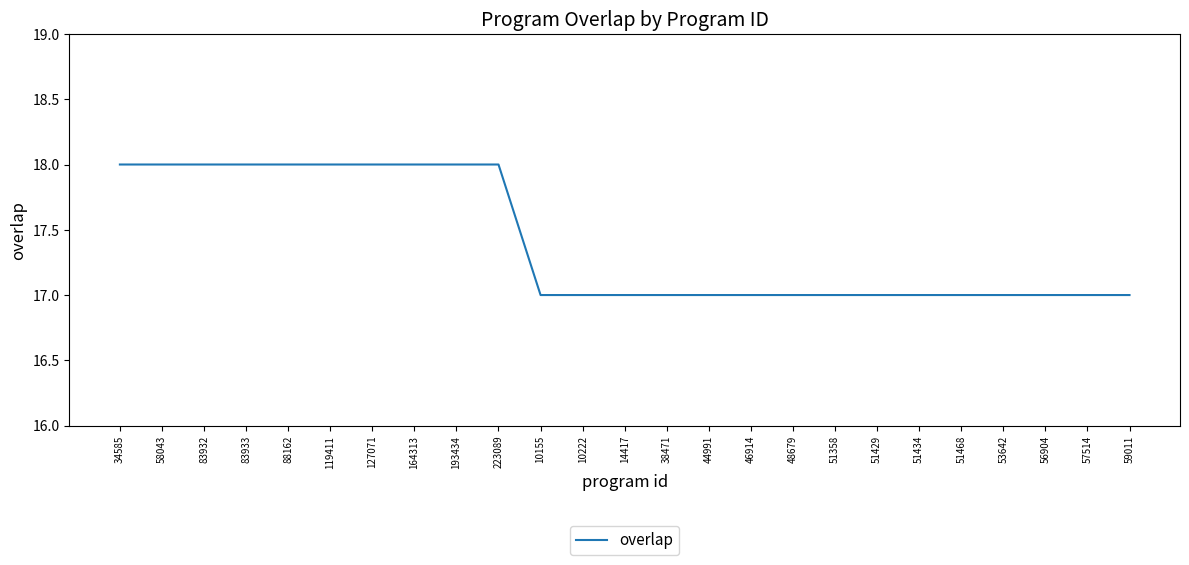

What is the ratio of the value at 53642 to the value at 127071?

0.9